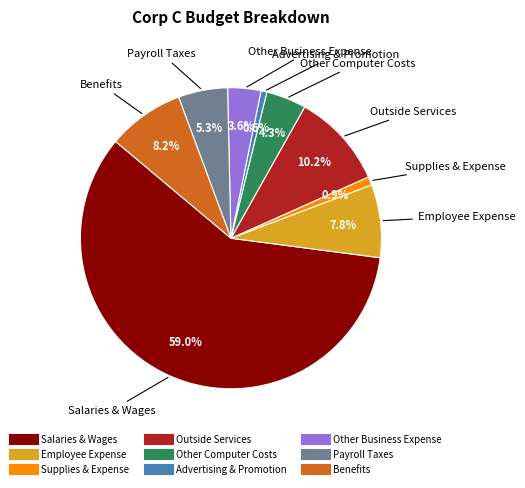

To the nearest percent, what is the difference between the largest and smallest slice percentages?

58%